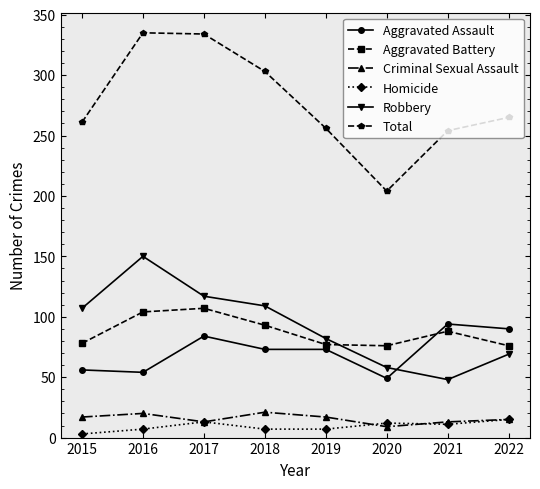

List the series in order of their peak value, lowest first.

Homicide, Criminal Sexual Assault, Aggravated Assault, Aggravated Battery, Robbery, Total